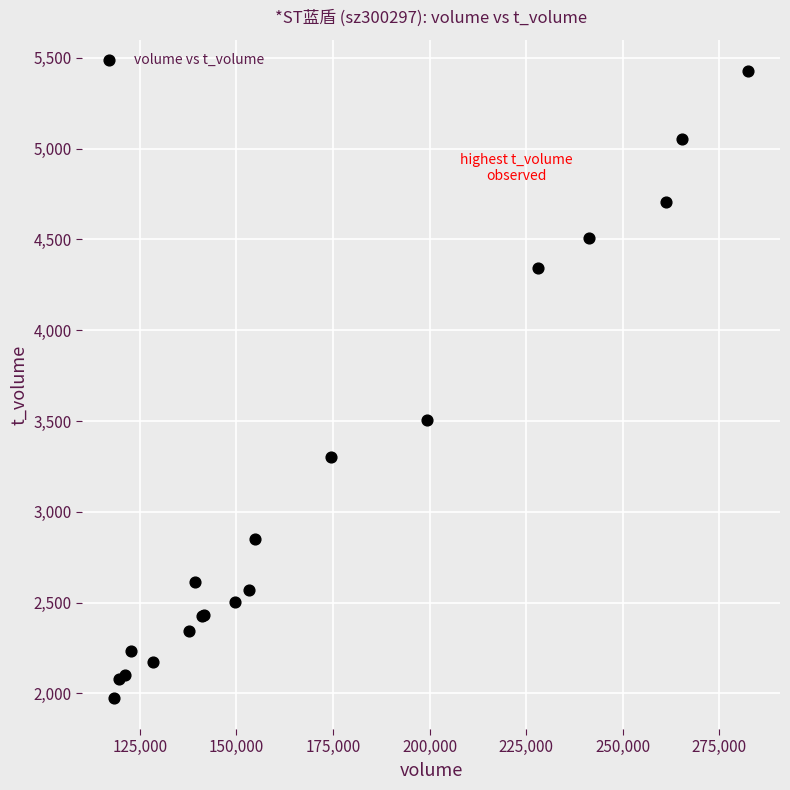

What Y value in the scatter plot is closest to 3701?

3507